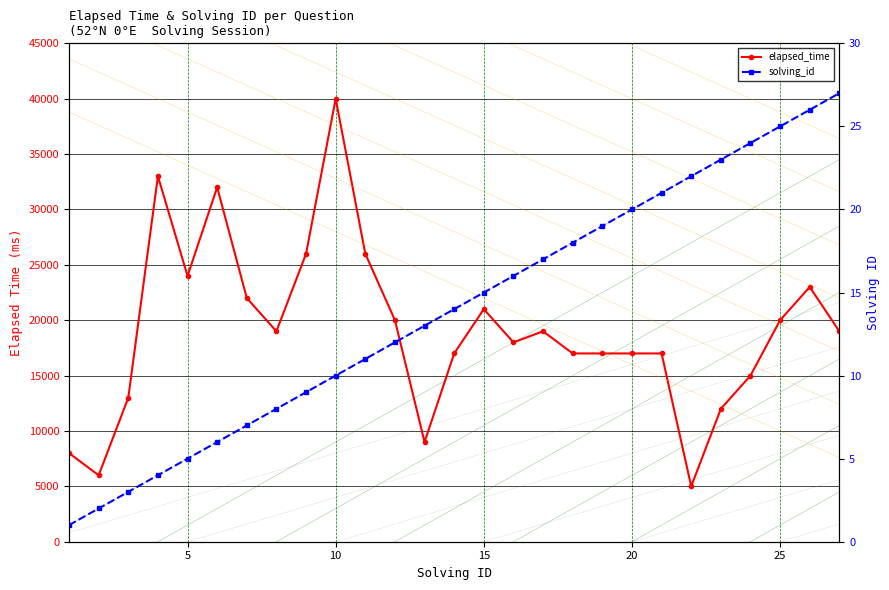

True or false: solving_id and elapsed_time cross at least once.

False